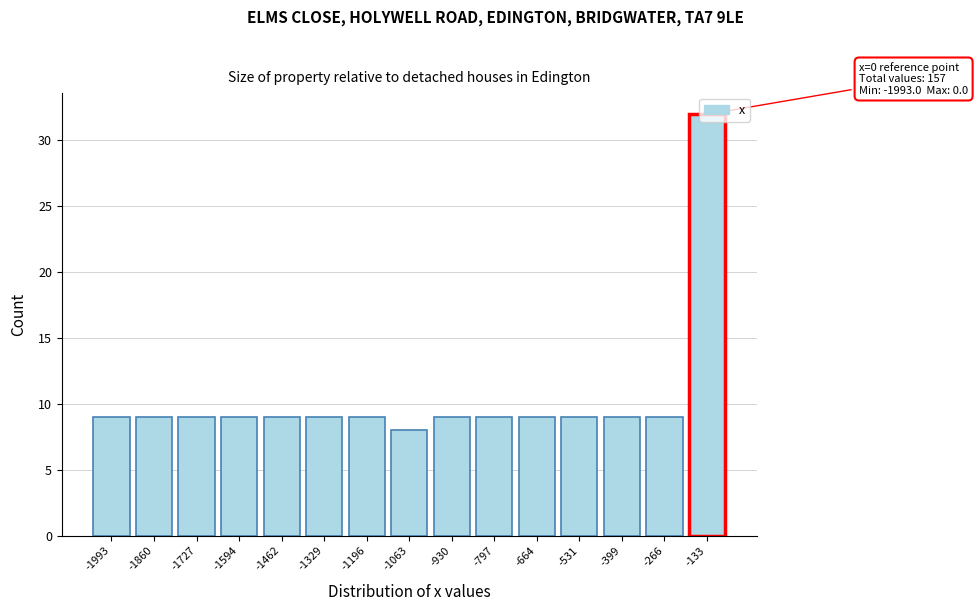

What is the sum of all values?

157